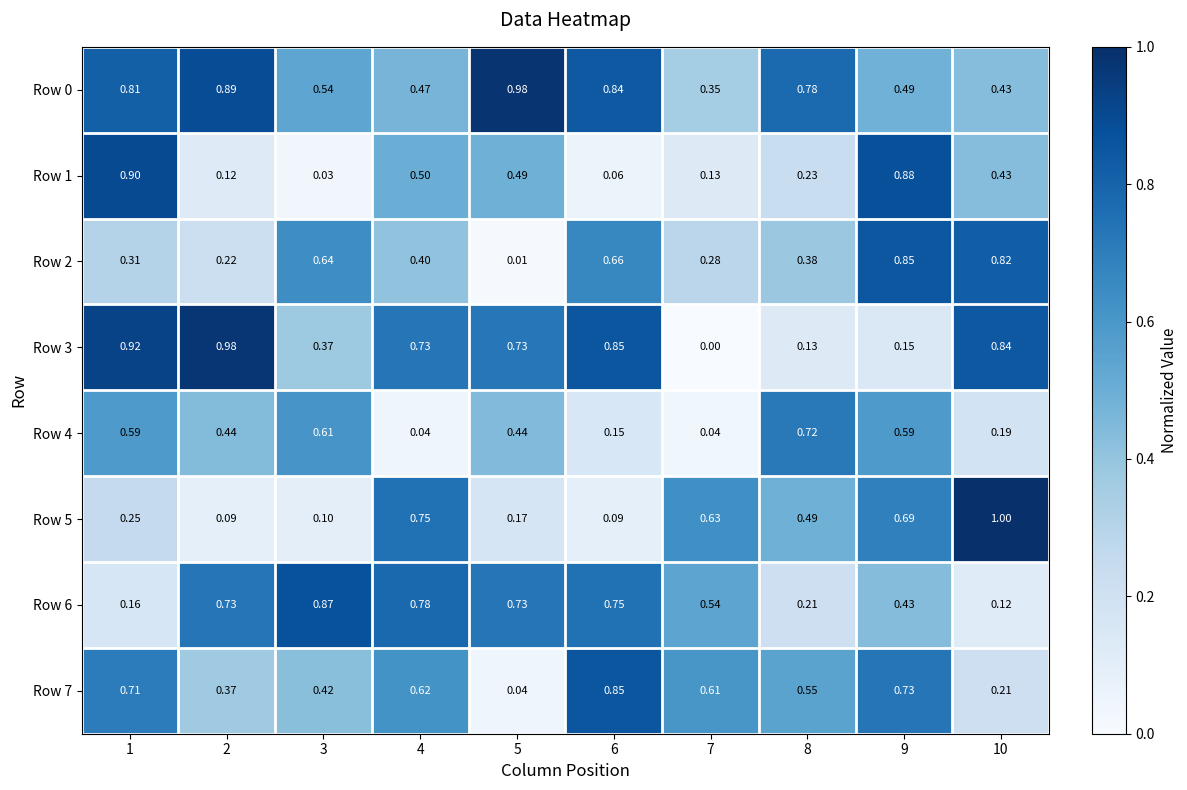

What is the approximate value of Row 7 at 4?

0.6